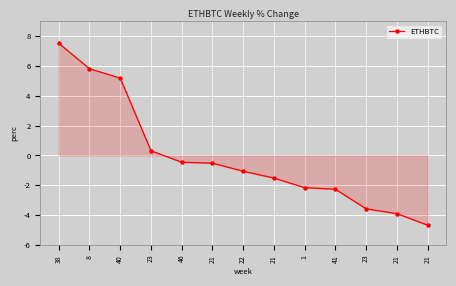

At which label is the value closest to 1?

23